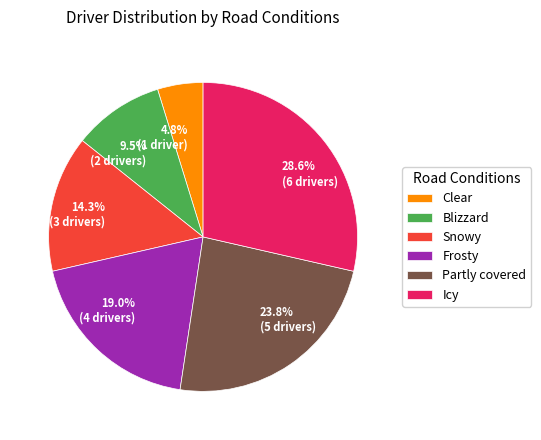

Is there any slice that represents more than half of the pie?

No